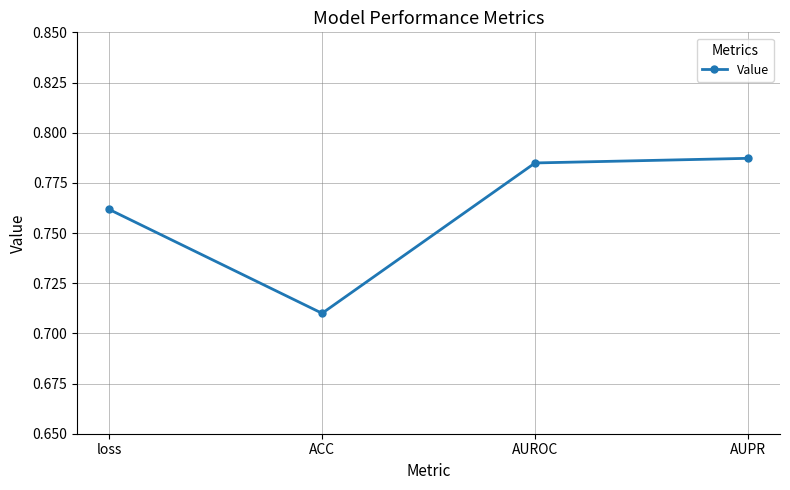

The chart shows a value of 0.2 at ACC. True or false?

False